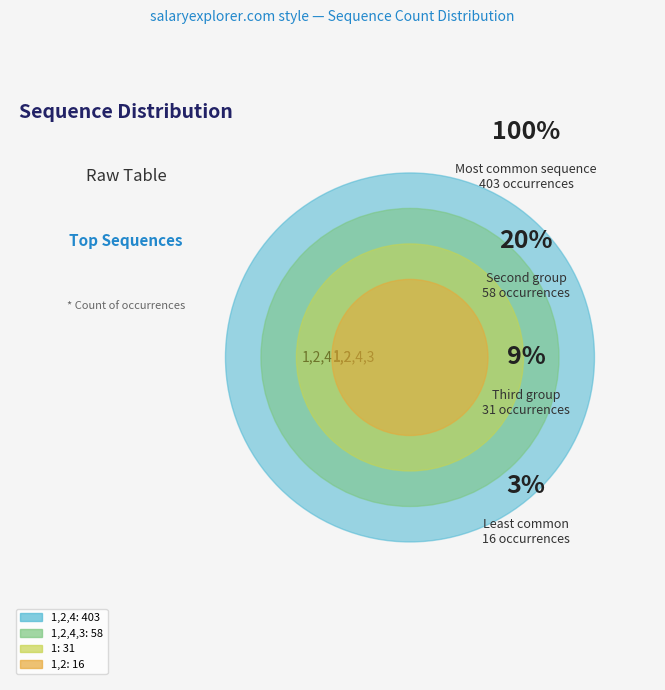

Count the number of slices in the pie.

6